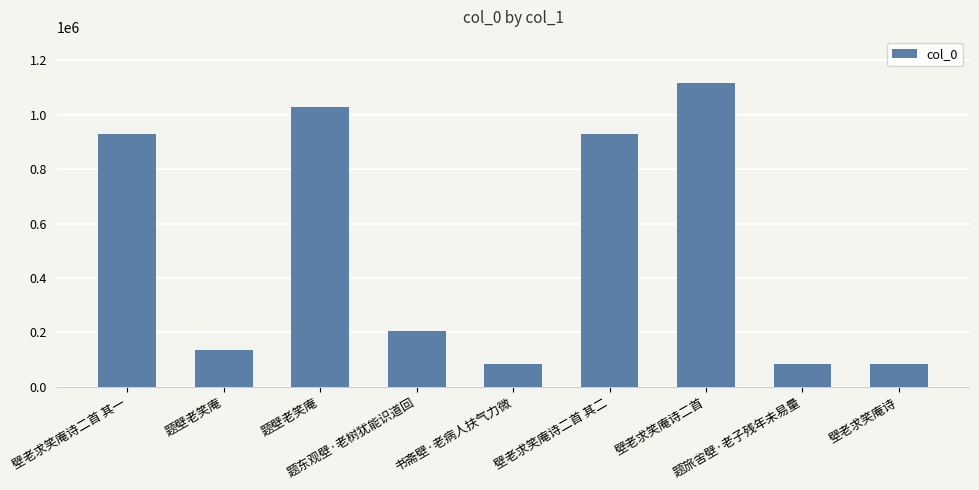

How many data points are less than 204979?

4